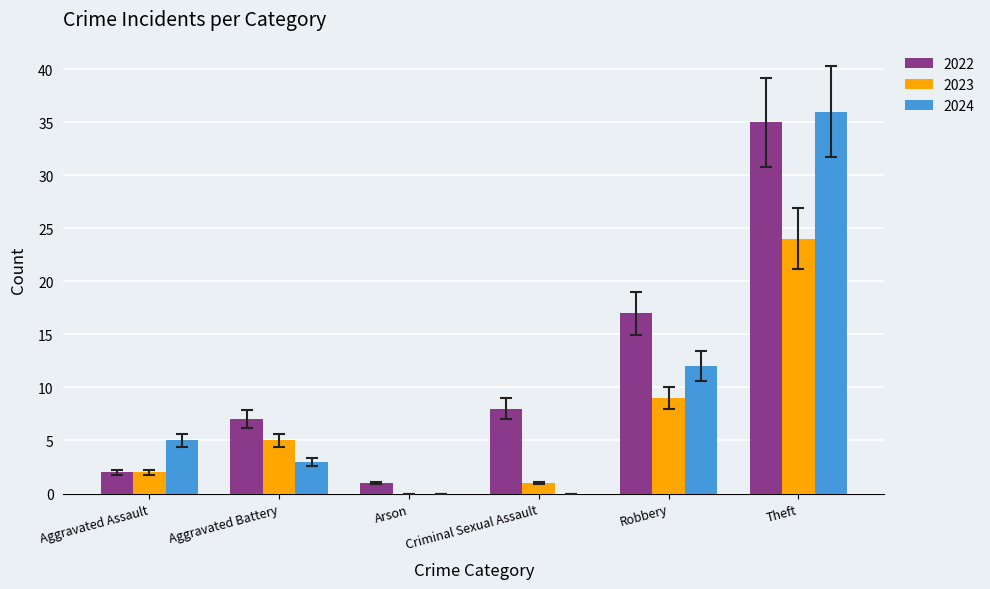

Is it true that 2022 equals 17 at Theft?

False